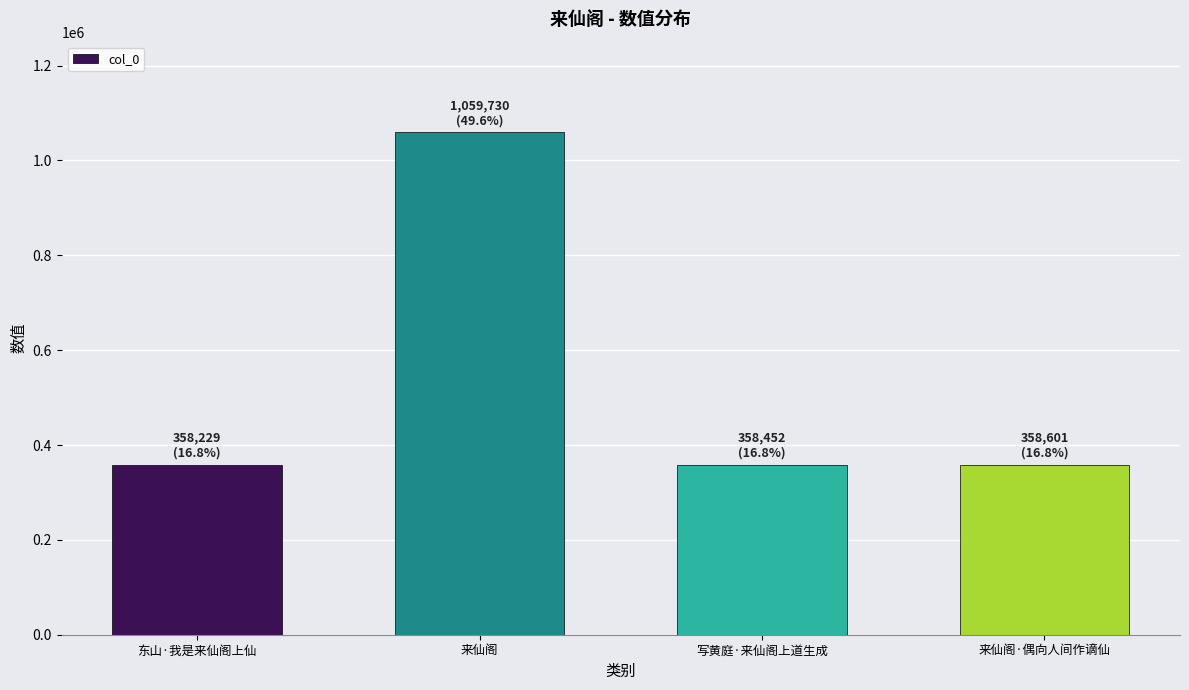

Is it true that the value at 东山·我是来仙阁上仙 is 358229?

True